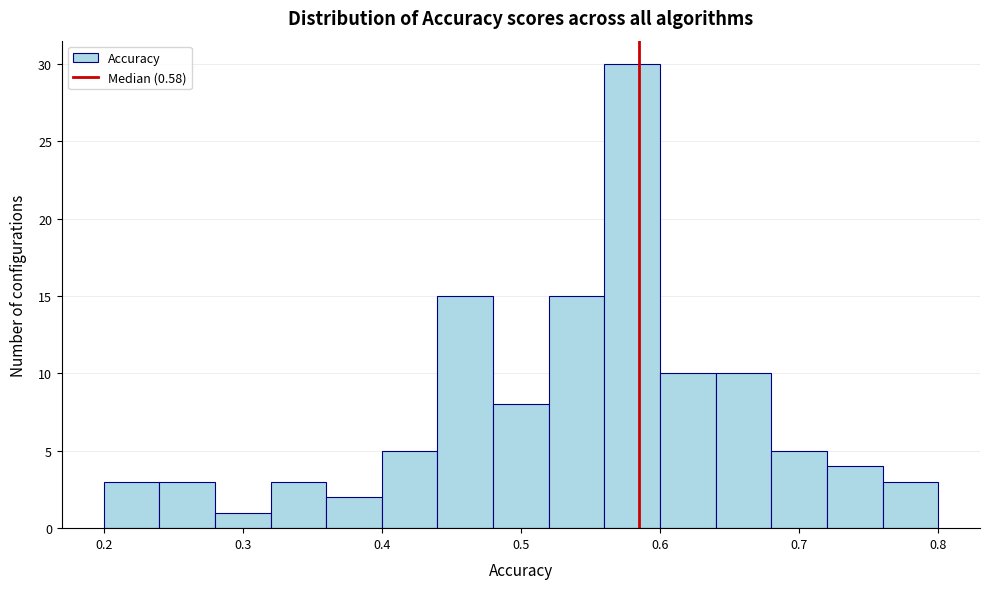

Over which range of the x-axis is the bar tallest?

0.56 to 0.60